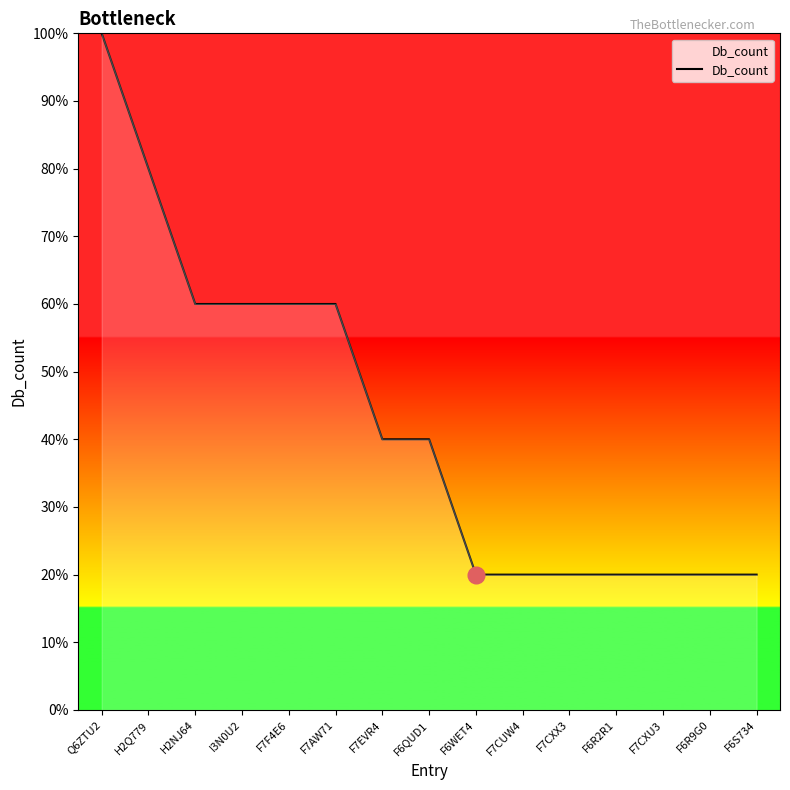

How many values are between 20 and 60?

13